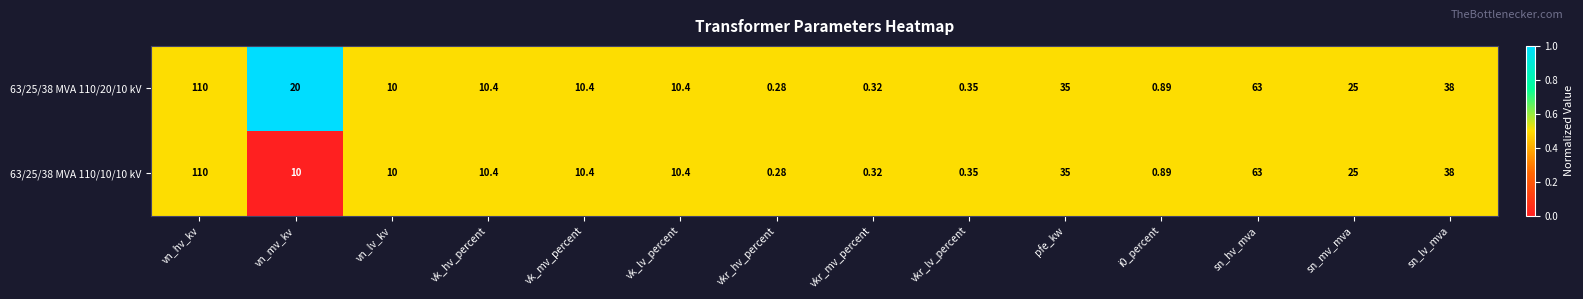

At which category is the sum across all series the highest?

vn_hv_kv